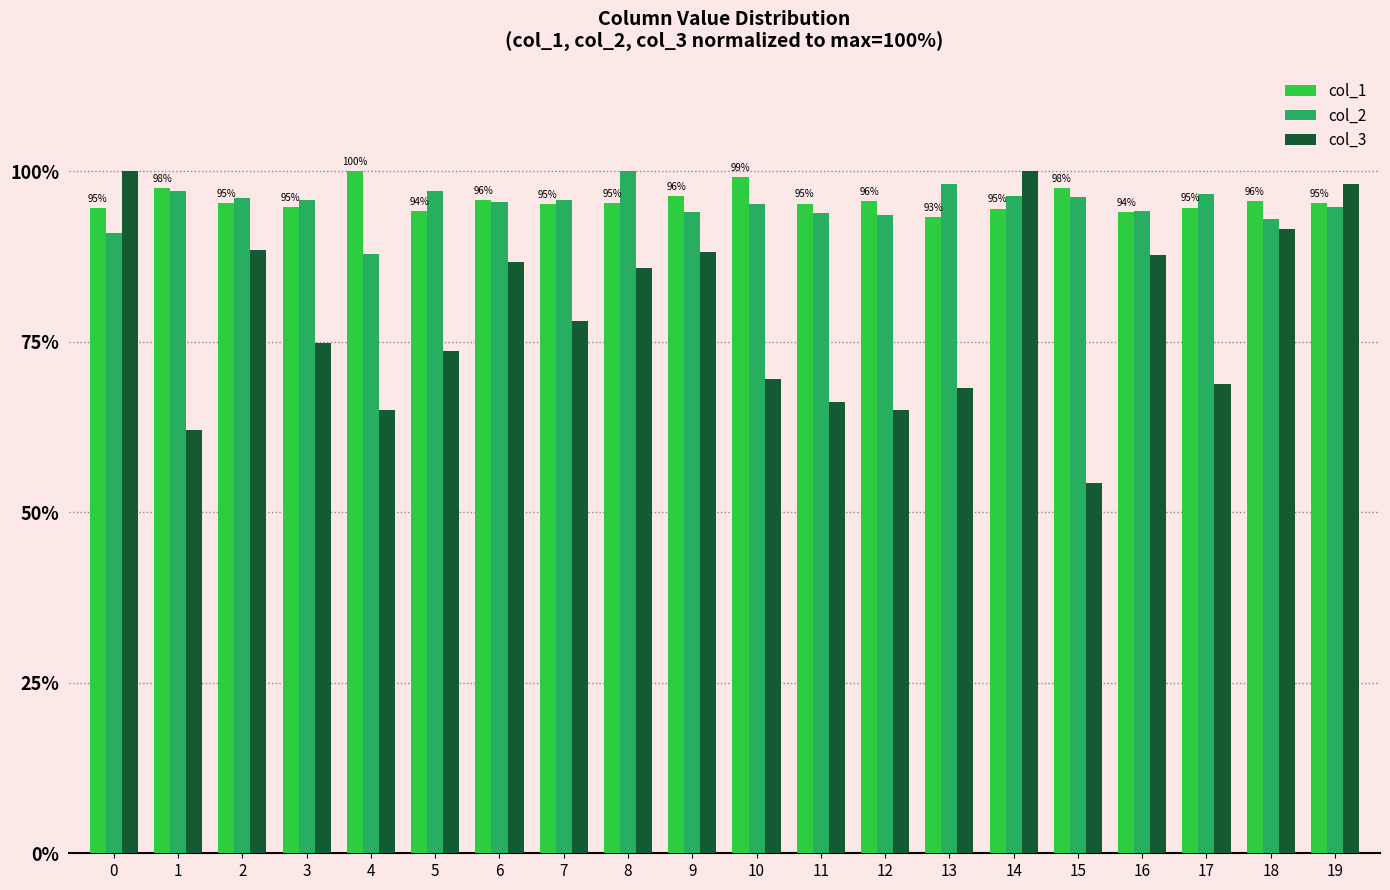

How many groups of bars are there?

20